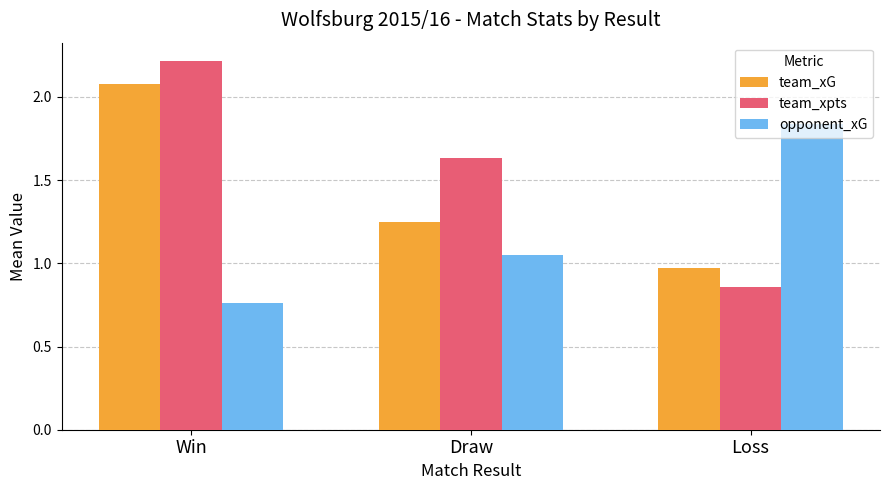

What is the difference between the maximum and minimum values in the team_xG series?

1.1